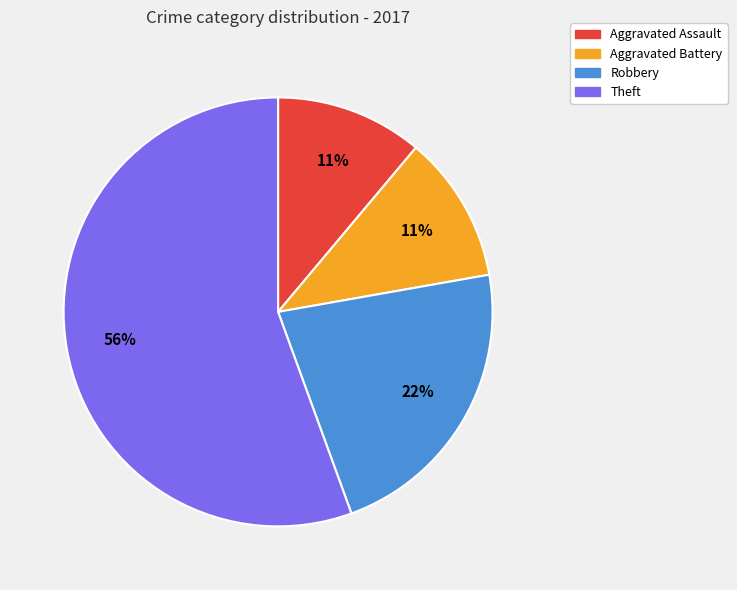

Count the number of slices in the pie.

4